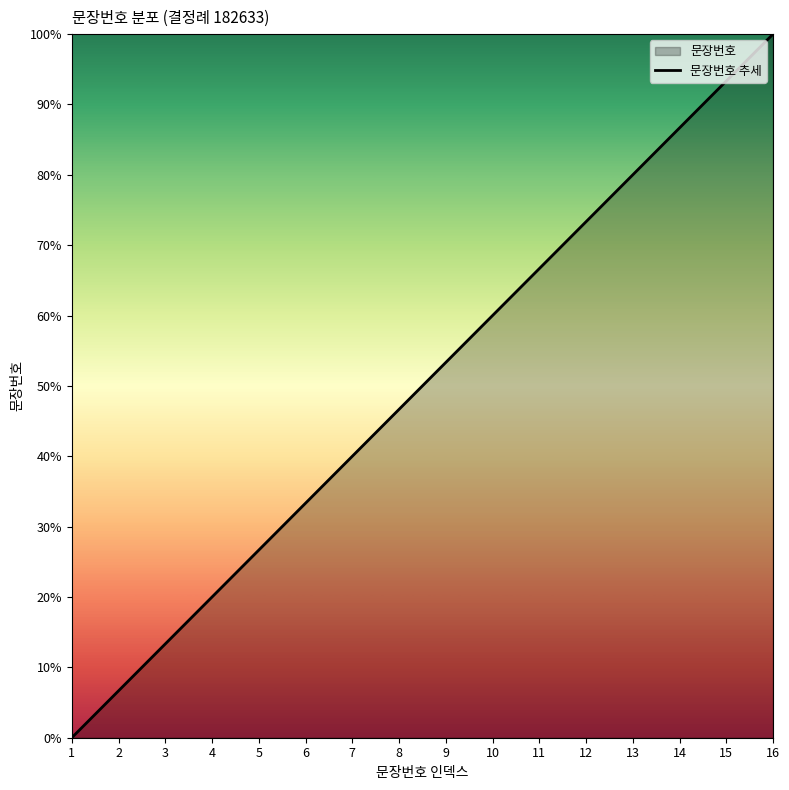

What is the maximum value shown in the chart?

100.0